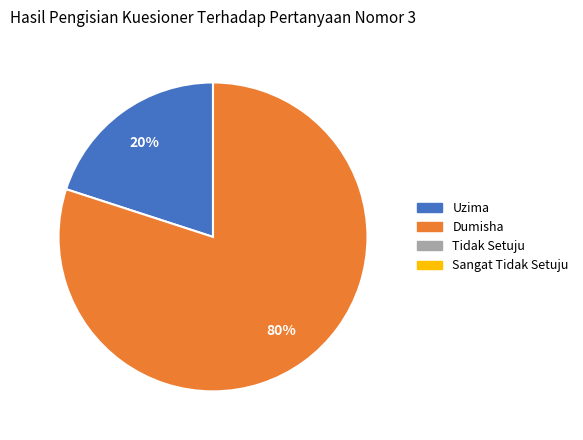

To the nearest percent, what is the average slice percentage?

50%